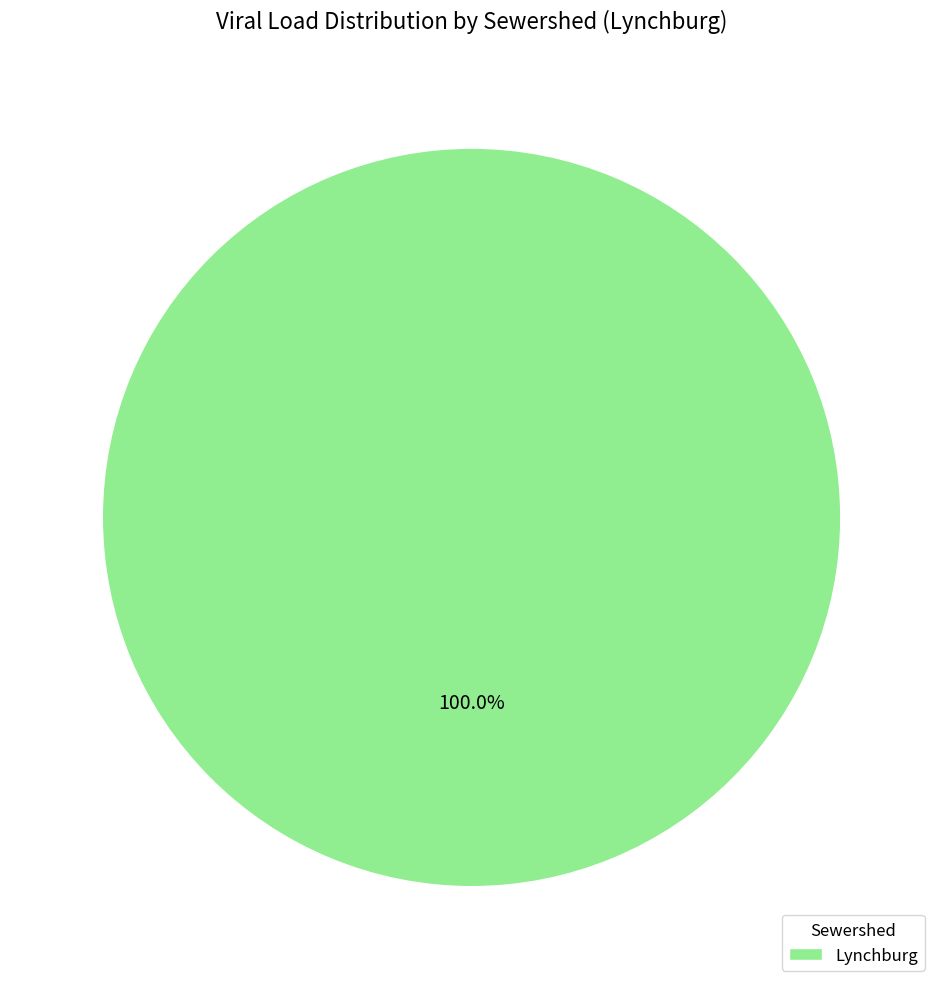

Is there any slice that represents more than half of the pie?

Yes